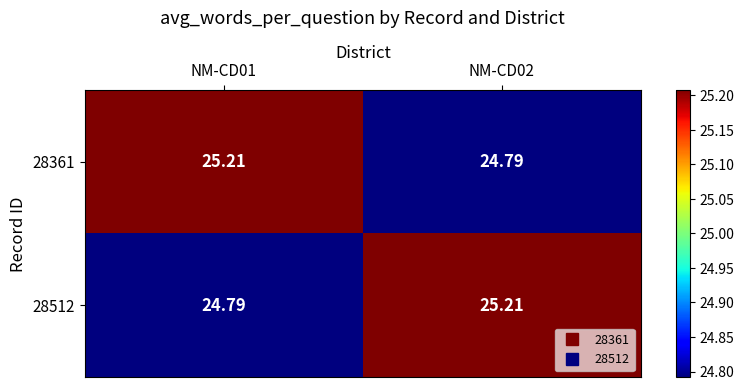

Is the value of 28512 at NM-CD02 greater than the value of 28361 at NM-CD02?

Yes